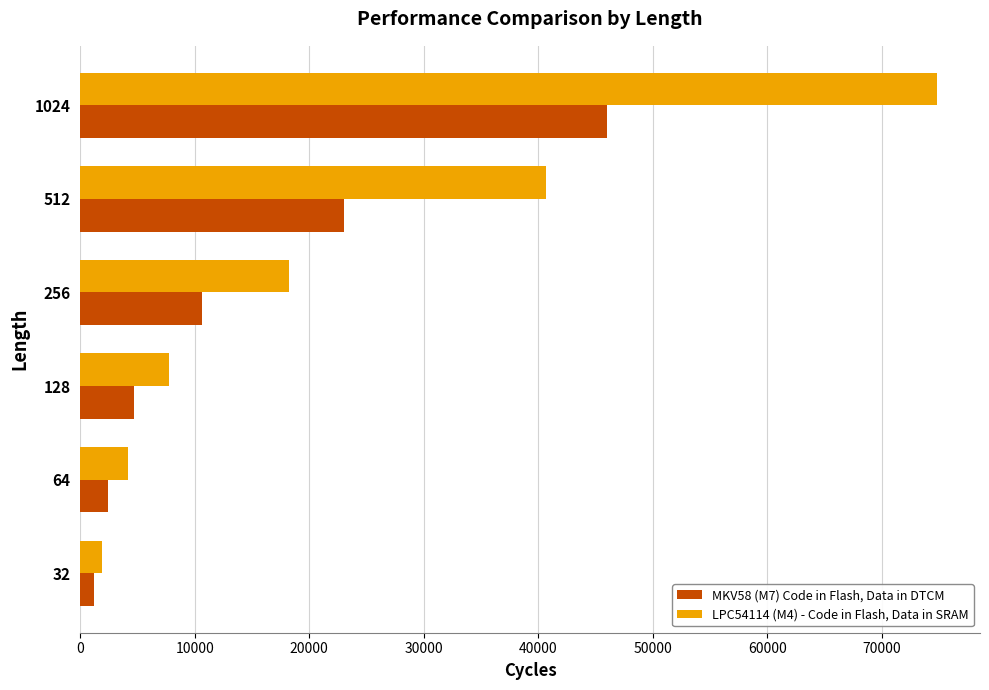

Between 64 and 256, which series saw the biggest shift?

LPC54114 (M4) - Code in Flash, Data in SRAM